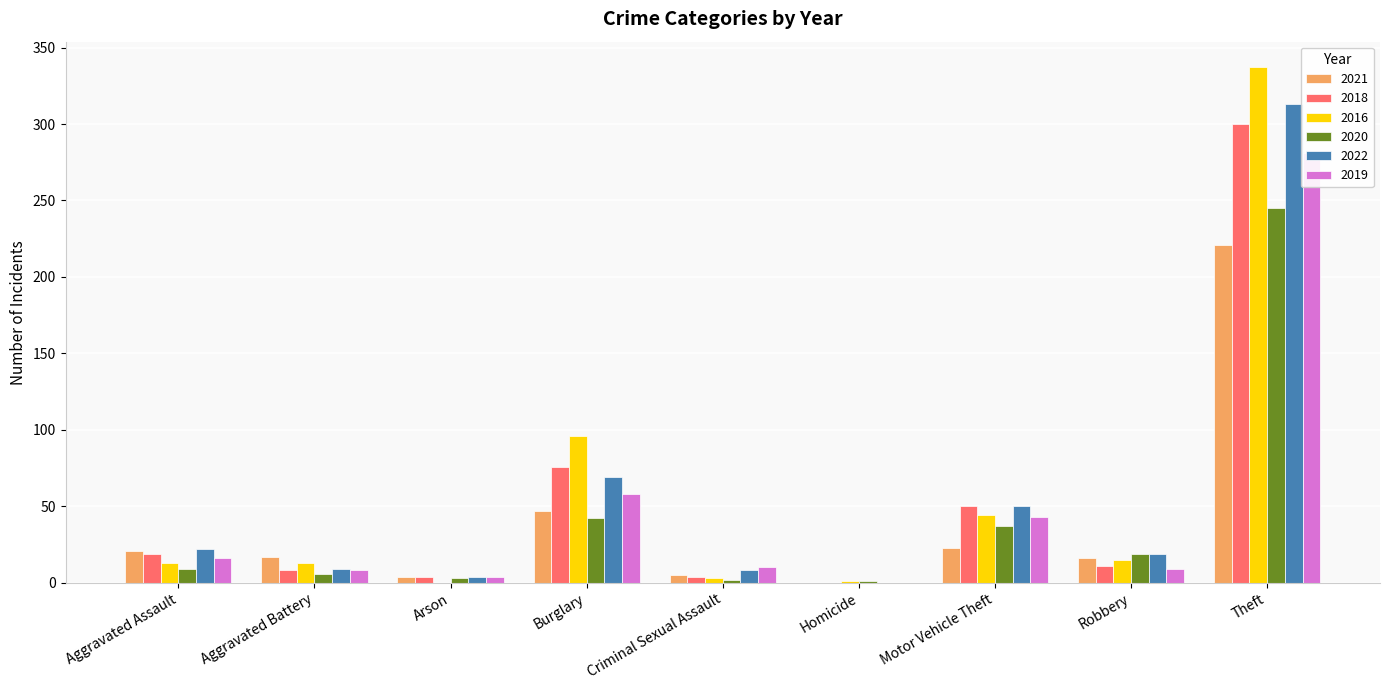

Reading left to right, list all the values displayed in this chart.

2021: 21	17	4	47	5	0	23	16	221
2018: 19	8	4	76	4	0	50	11	300
2016: 13	13	0	96	3	1	44	15	337
2020: 9	6	3	42	2	1	37	19	245
2022: 22	9	4	69	8	0	50	19	313
2019: 16	8	4	58	10	0	43	9	281